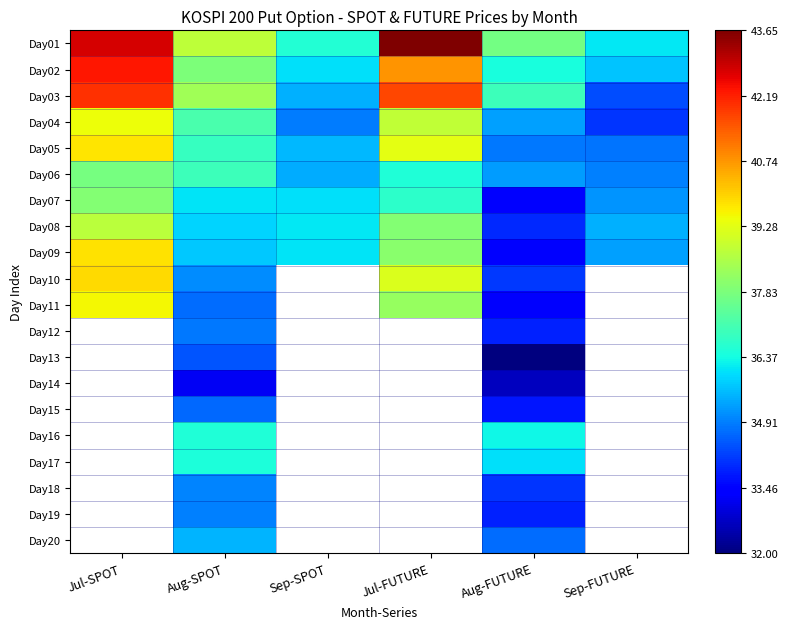

At which category is the sum across all series the highest?

Aug-SPOT